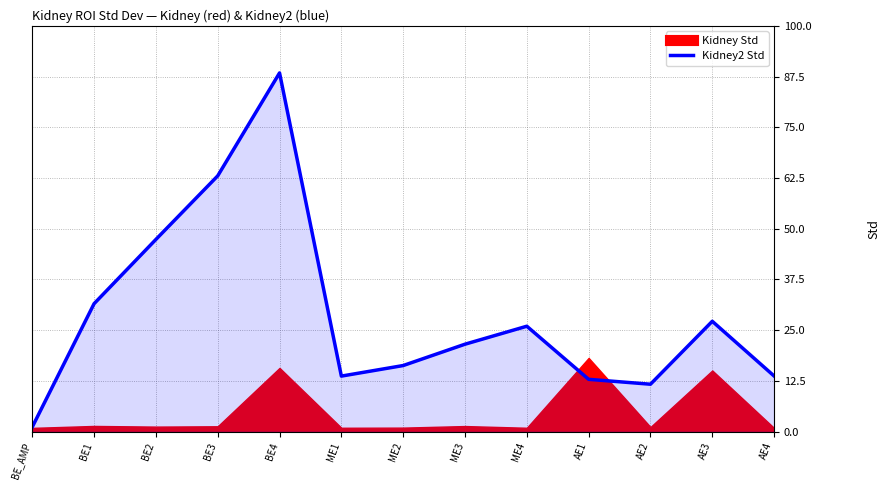

What is the label of the 4th point from the right?

AE1